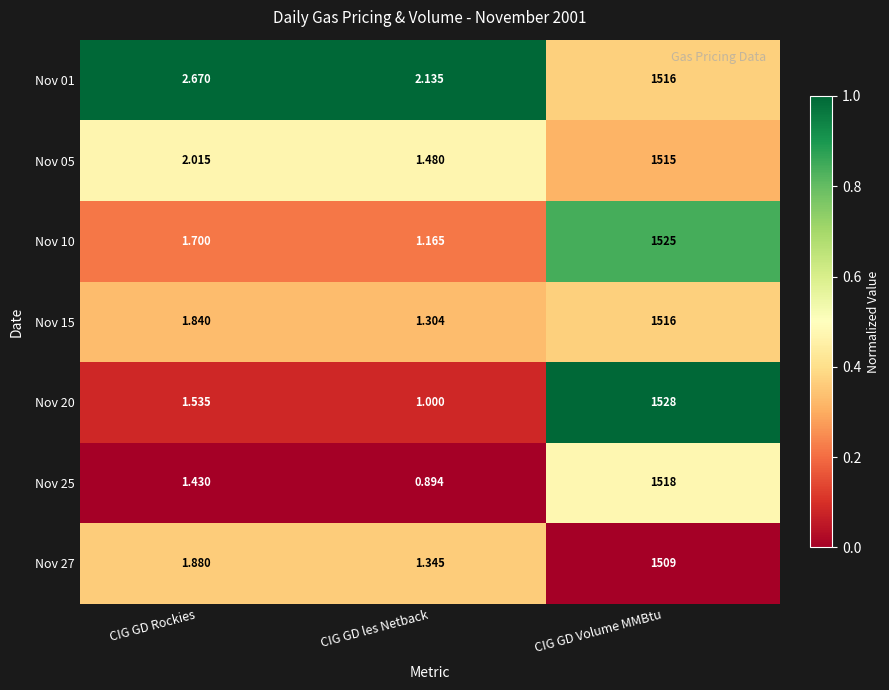

Which category has the highest value in the Nov 15 series?

CIG GD Volume MMBtu